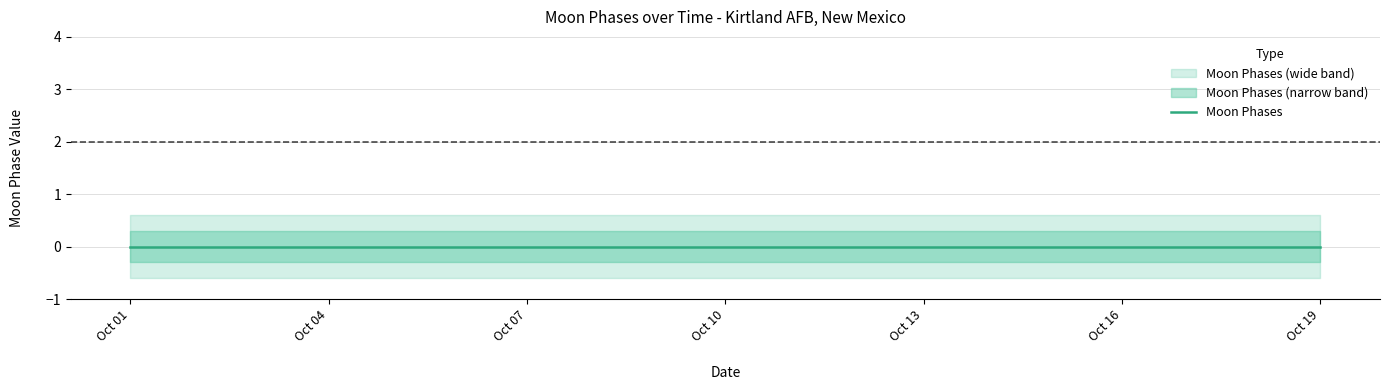

Does the chart have visible grid lines?

Yes